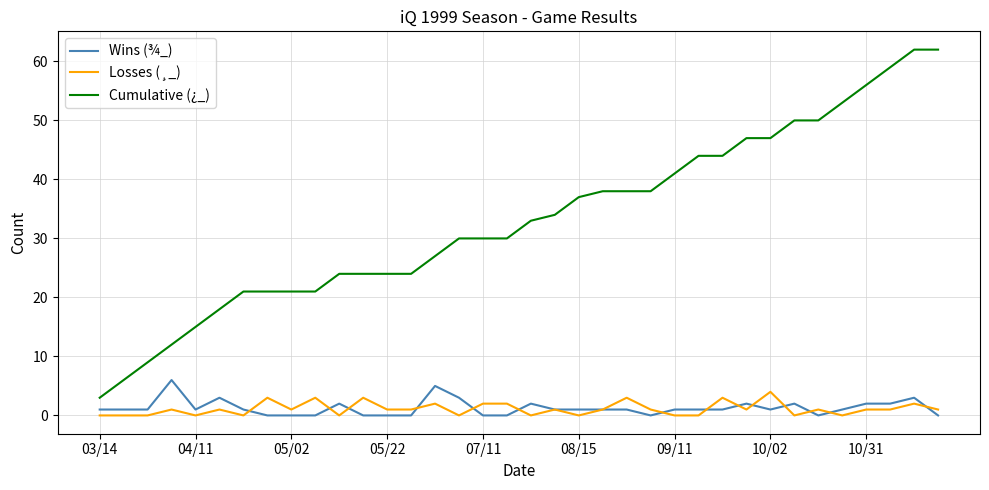

What is the greatest value displayed?

62